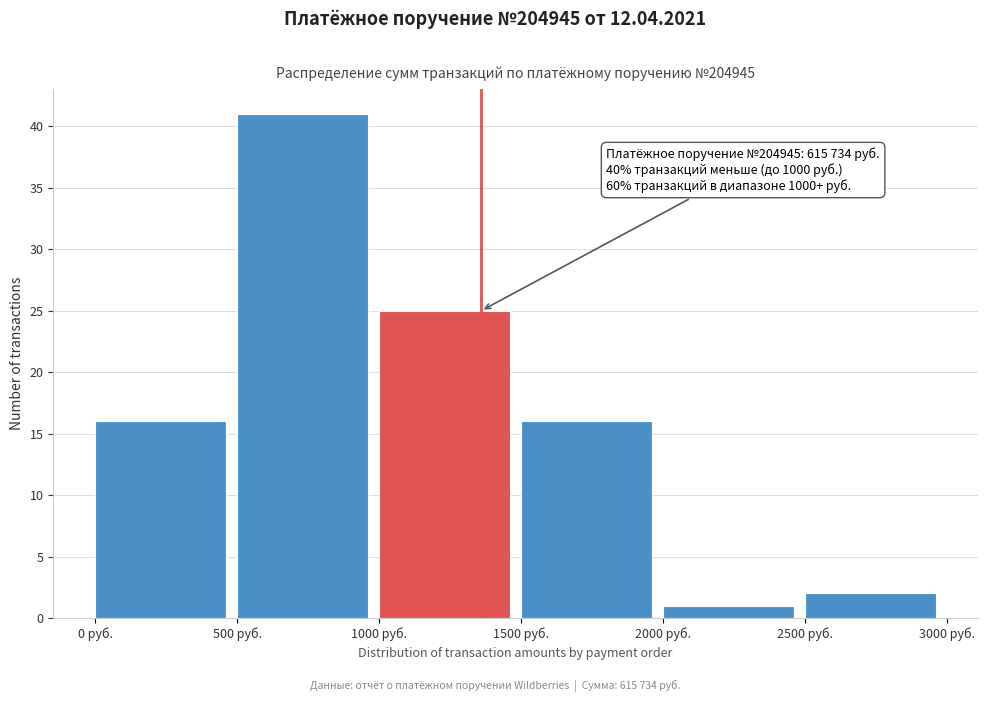

Which range on the x-axis has the tallest bar?

500 to 1000